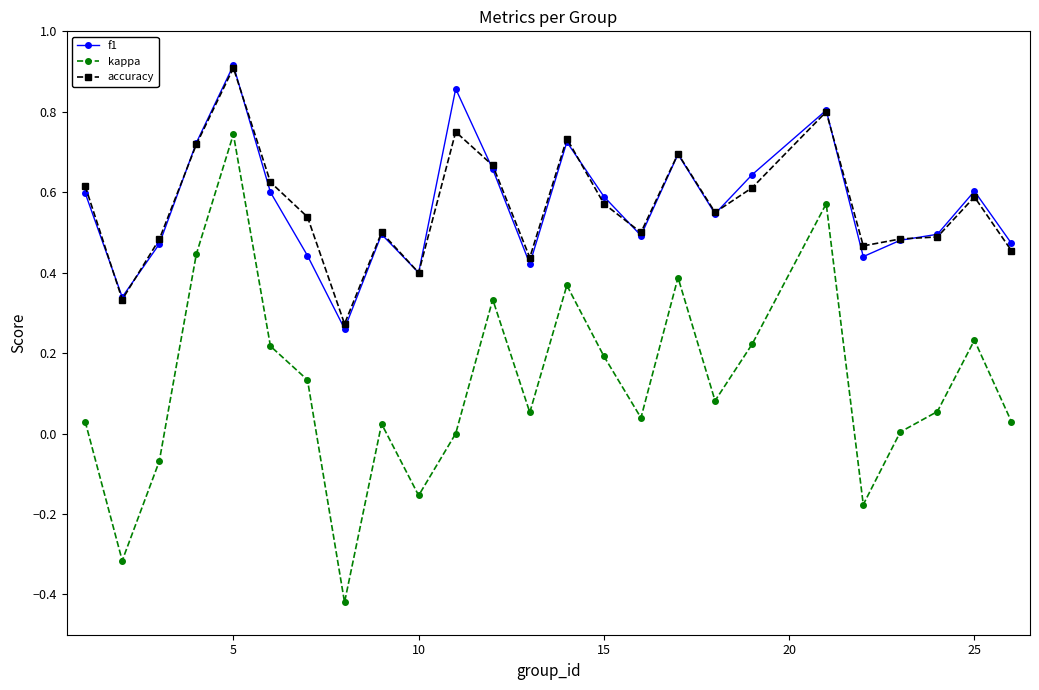

Which series has the widest spread of values?

kappa